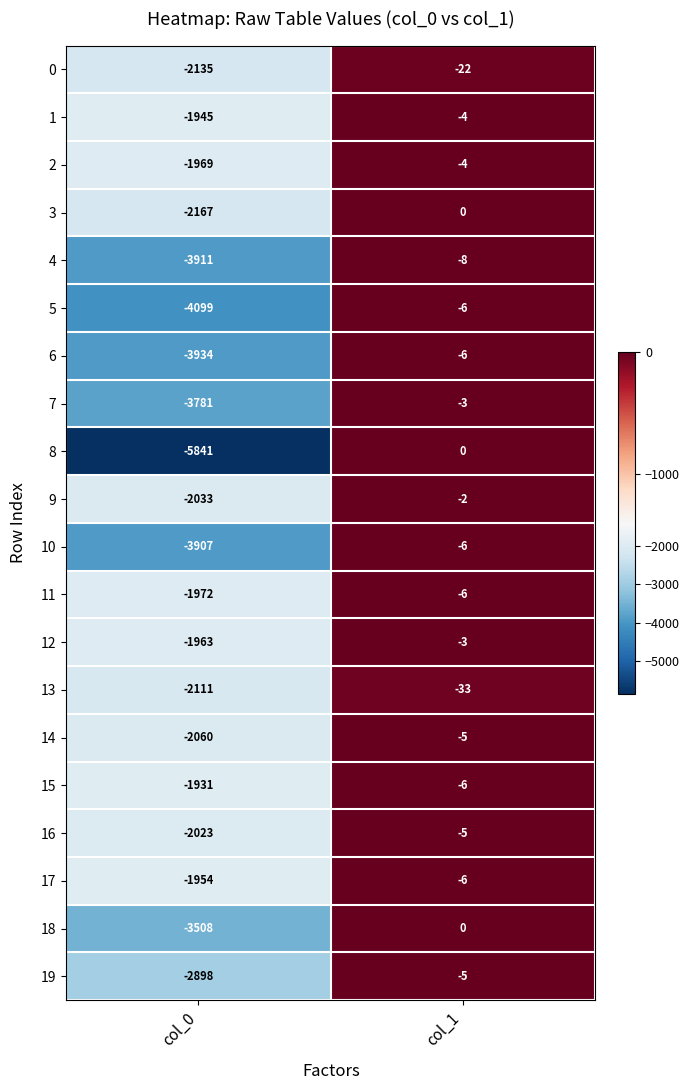

How many negative values does the 18 series have?

1